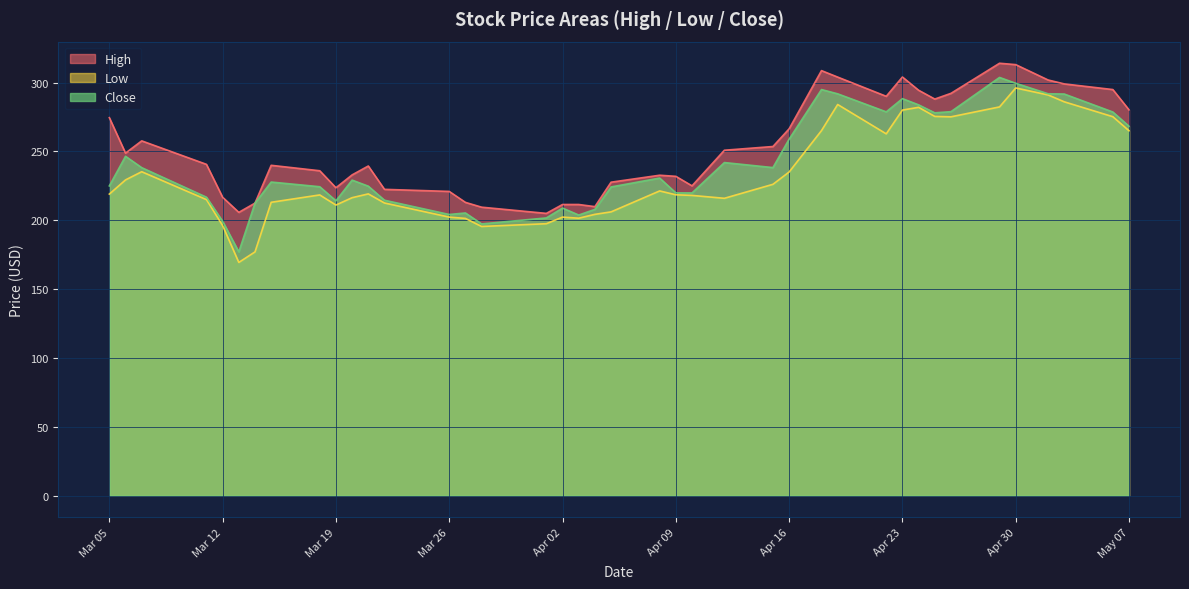

What is the lowest value of the Close series?

177.1